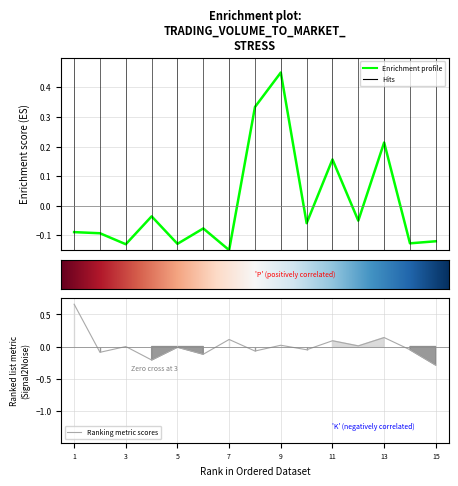

In col_7, how many points are lower than both neighbors (excluding endpoints)?

6